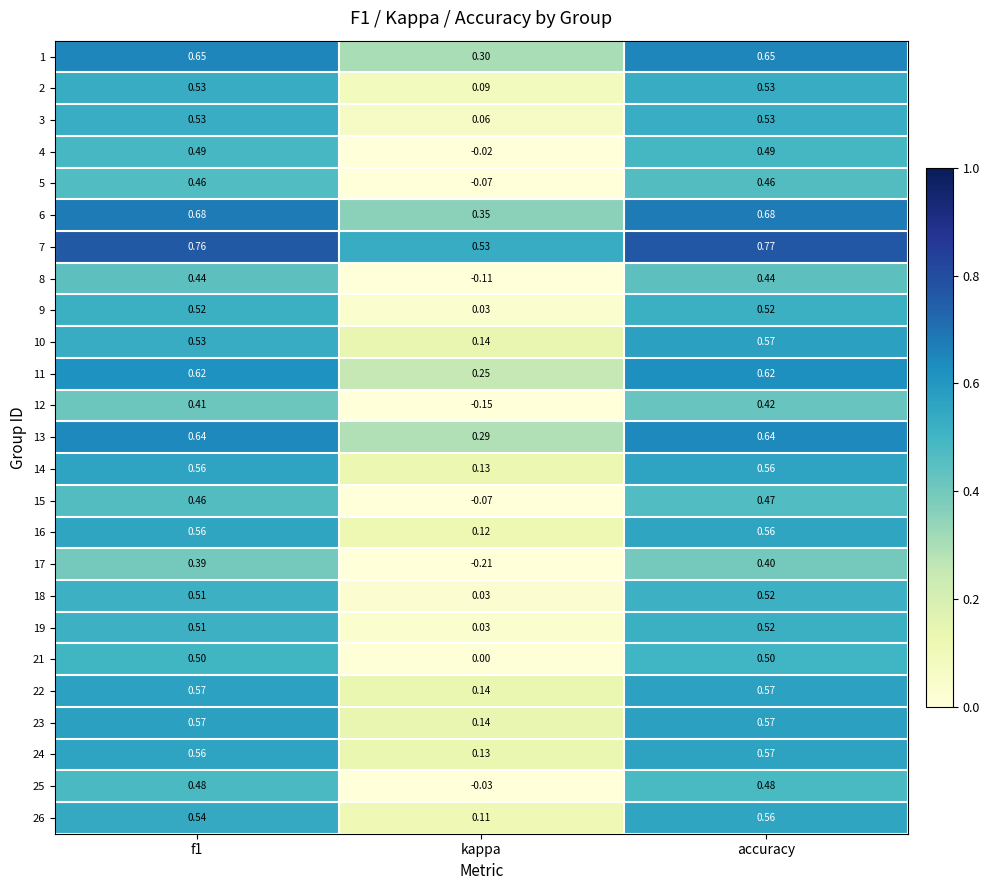

At which label is 21 closest to 0?

kappa